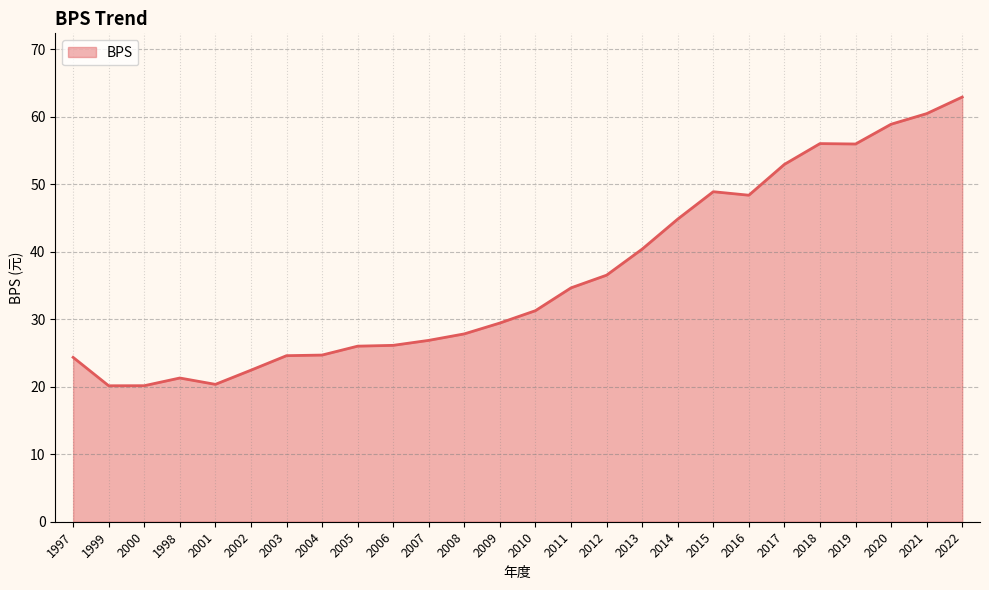

Is it true that the value at 2022 is 29.0?

False